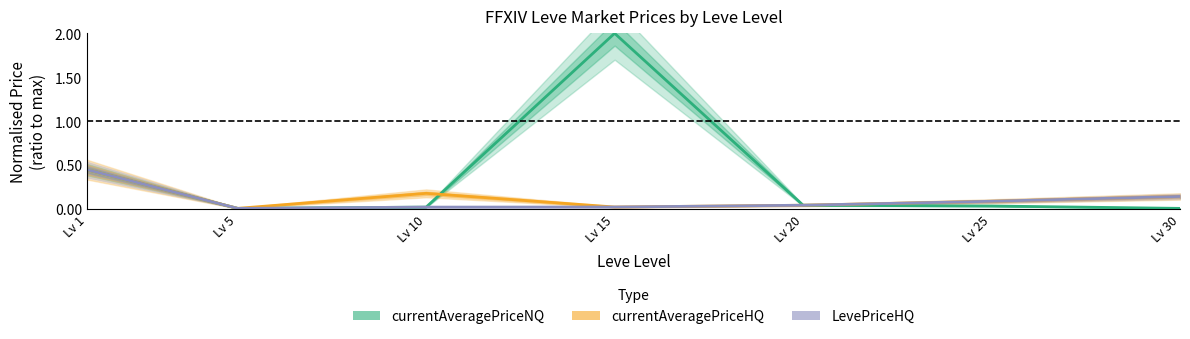

Is the value of currentAveragePriceNQ at Lv 1 greater than the value of LevePriceHQ at Lv 5?

Yes